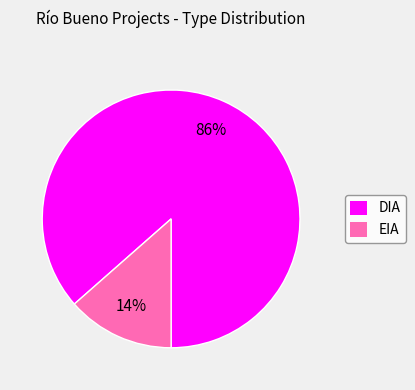

Does any single category account for the majority?

Yes